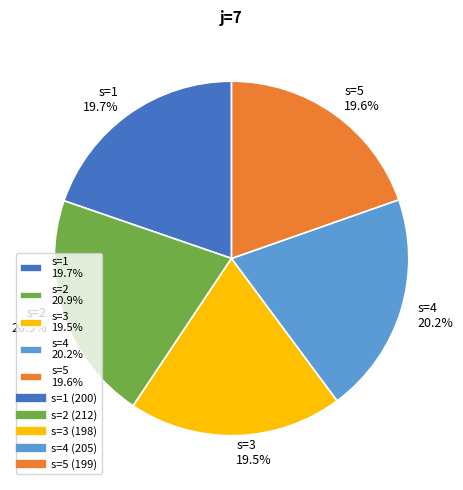

Which slice is the largest?

s=2